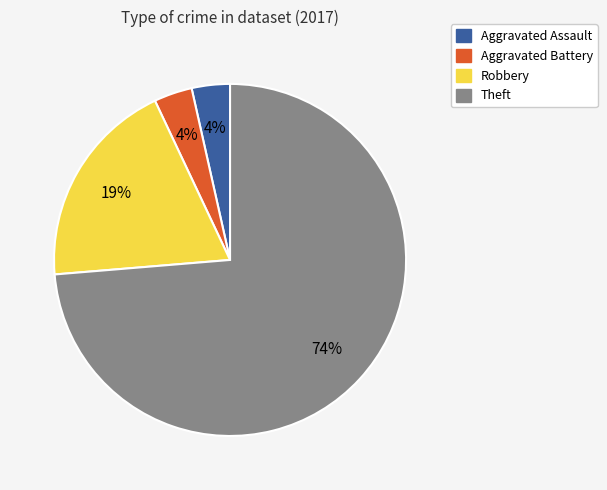

What percentage is the Aggravated Assault slice, to the nearest percent?

4%